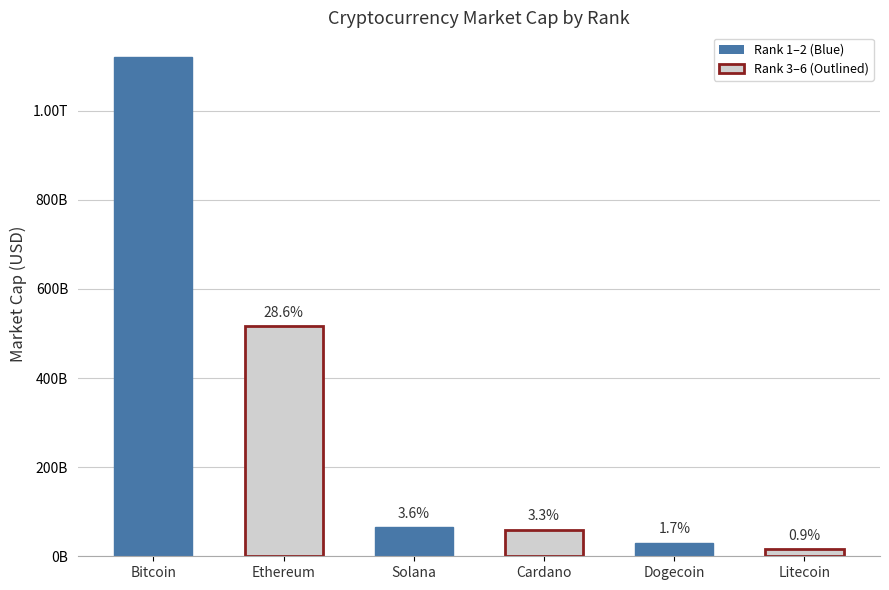

What is the greatest value displayed?

1119761165625